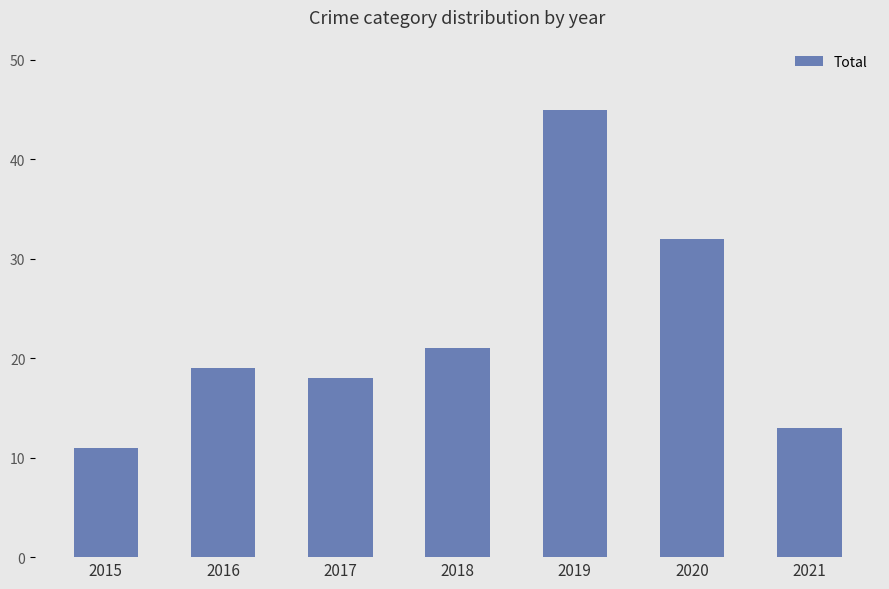

Read the value at 2020, to the nearest 5.

30